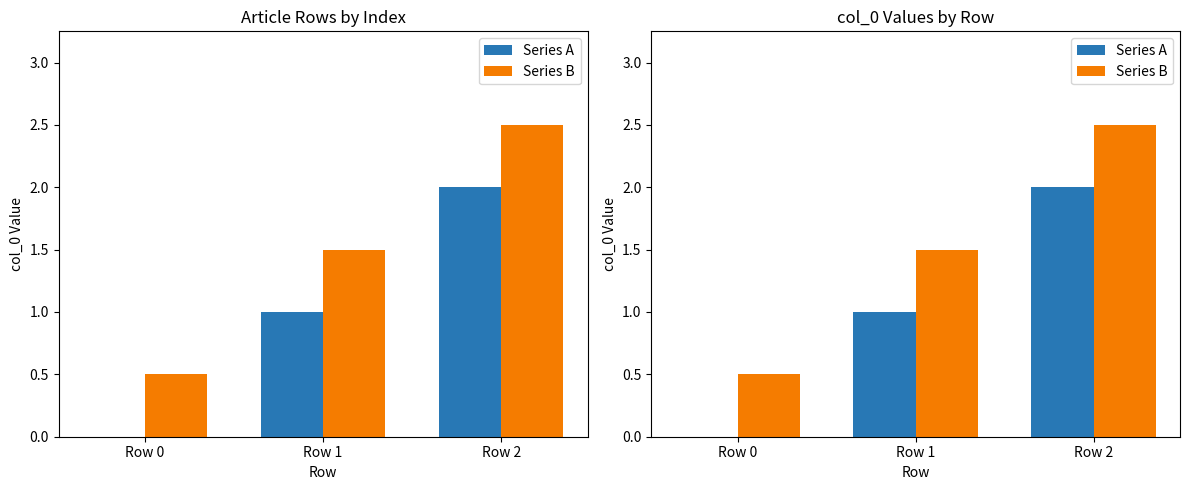

Which has a higher value, Row 2 or Row 1?

Row 2